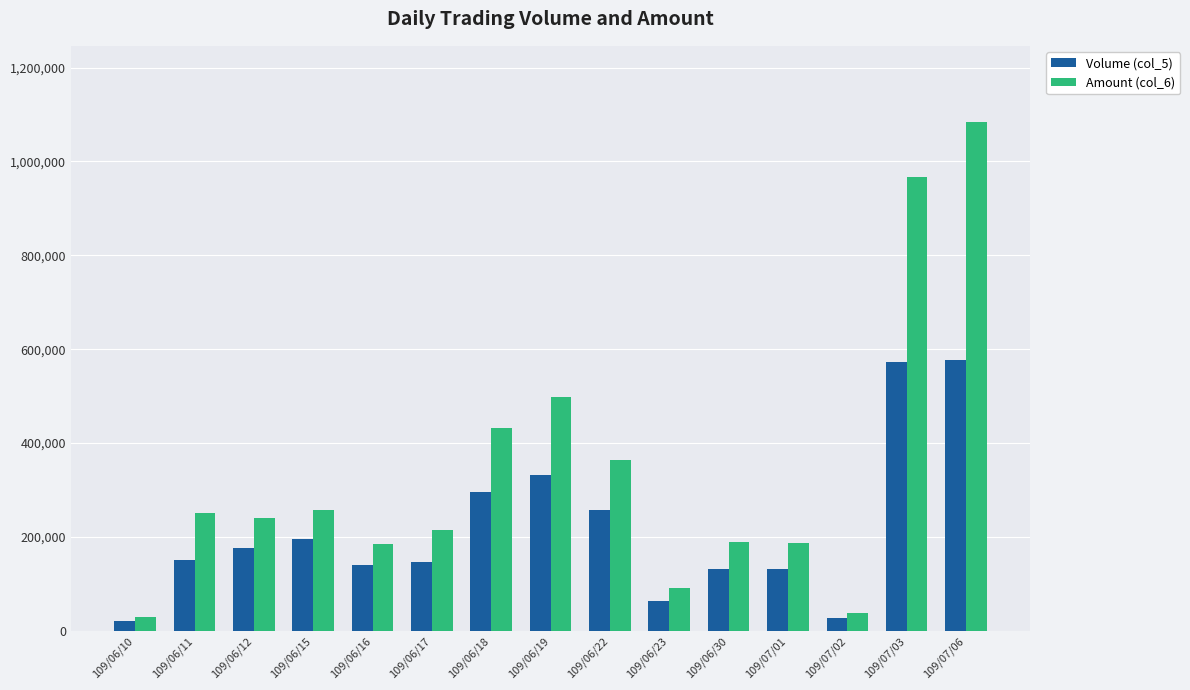

What is the spread (max minus min) of values at 109/07/06?

507670